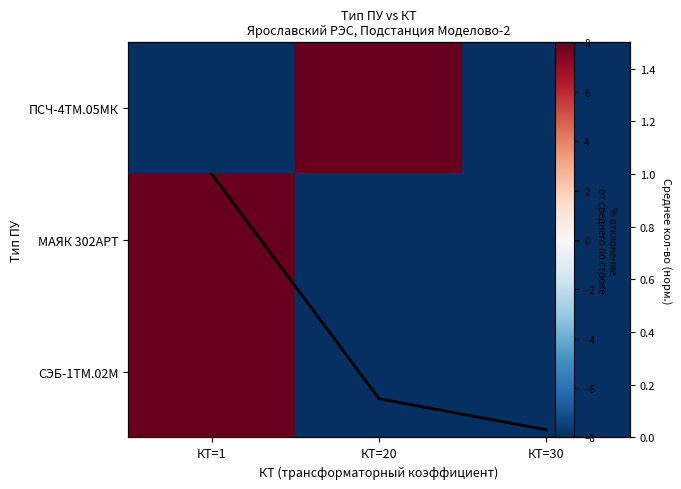

What is the total value across all series at КТ=20?

0.1